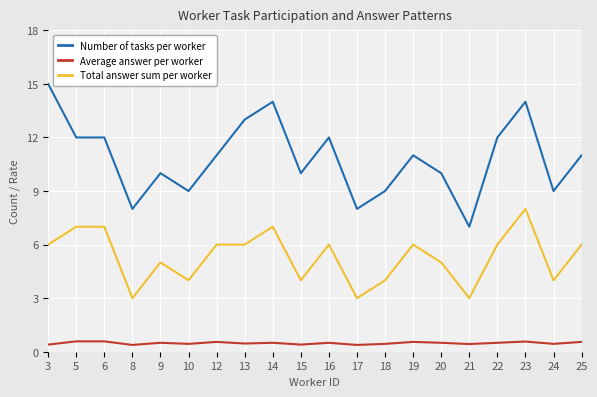

Which label corresponds to the largest value in the chart?

3